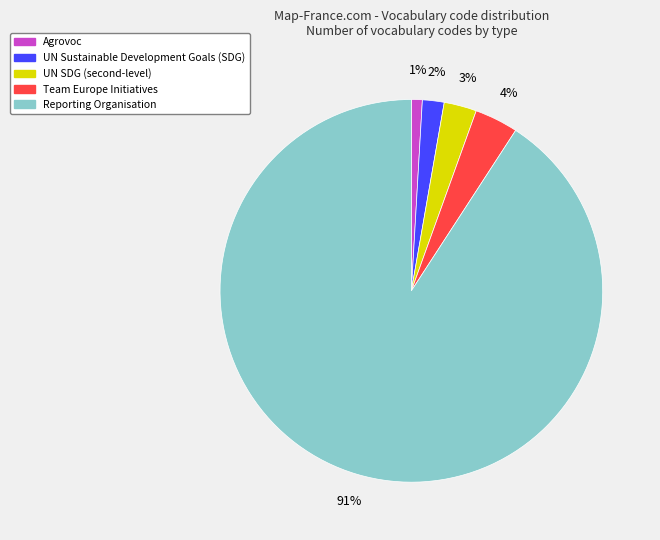

Is there a majority slice in this chart?

Yes